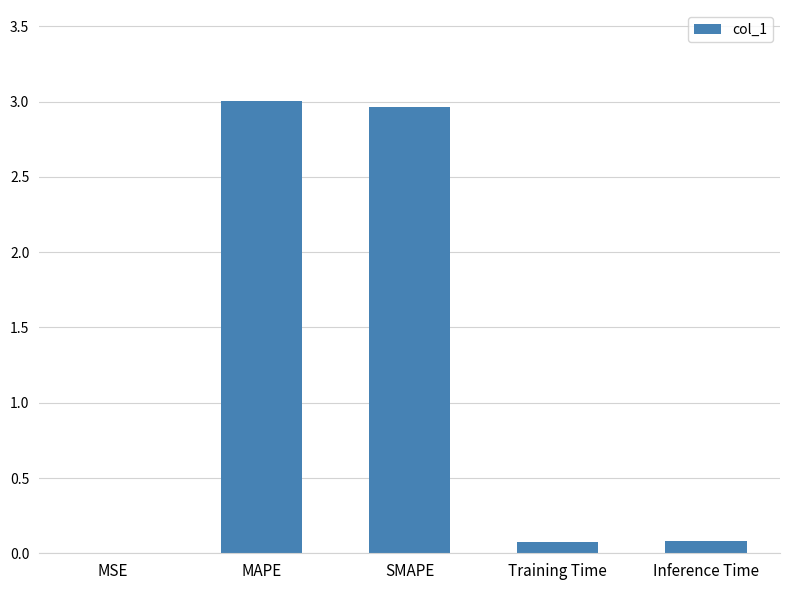

What is the sum of all values?

6.1